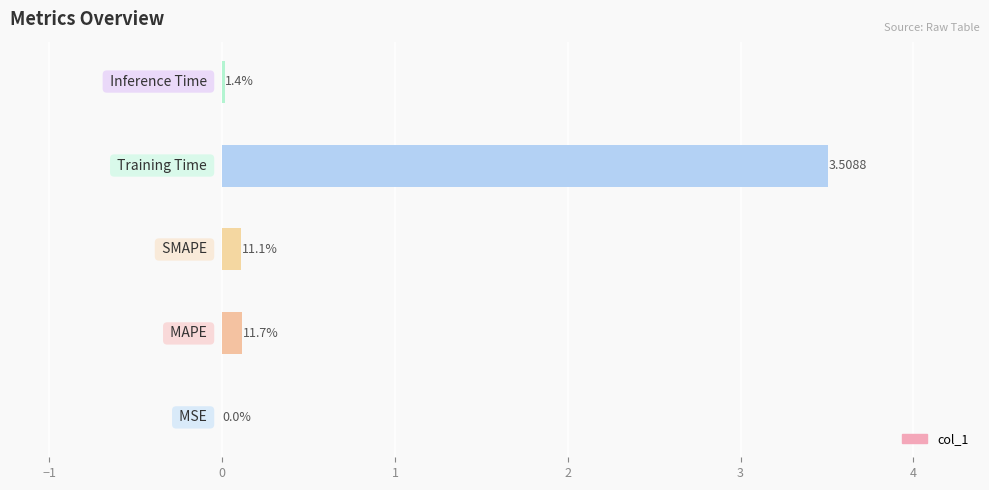

Does the chart contain stacked bars?

No